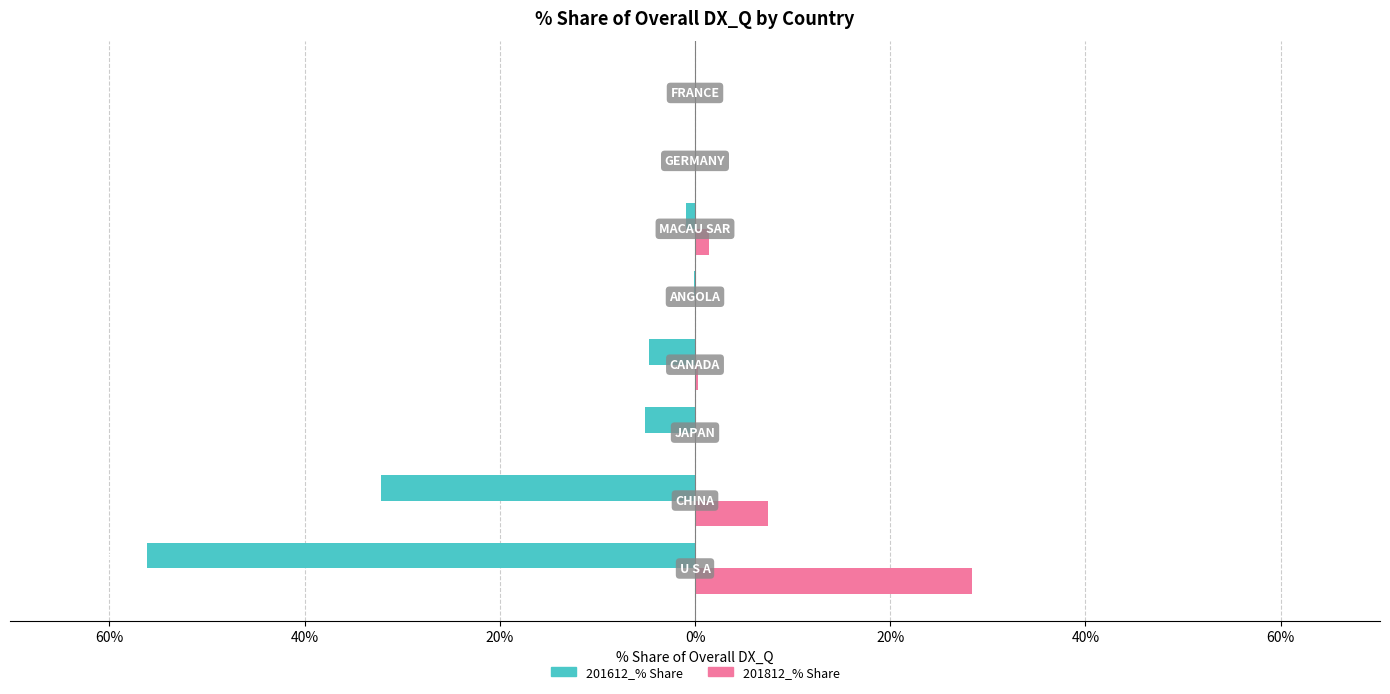

What are all the series names shown in the legend?

201612_% Share, 201812_% Share